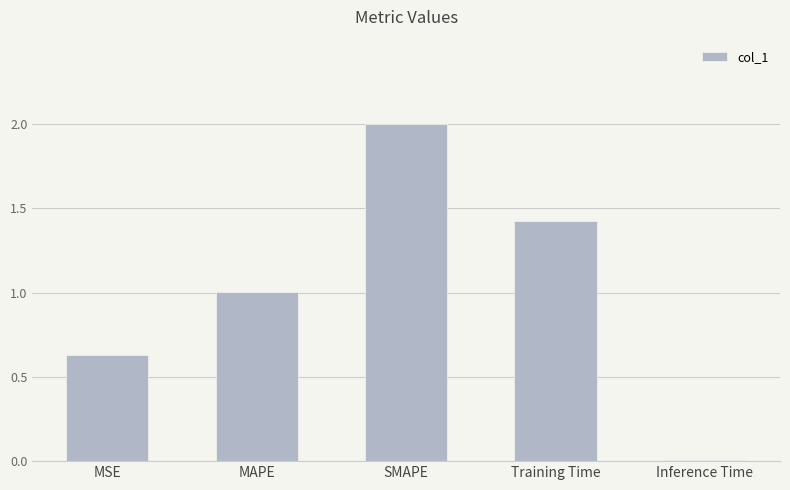

What is the label of the 3rd bar from the right?

SMAPE